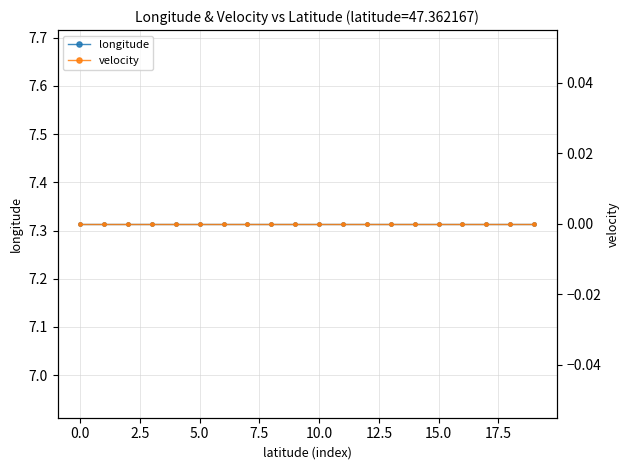

How many lines are shown in the chart?

2